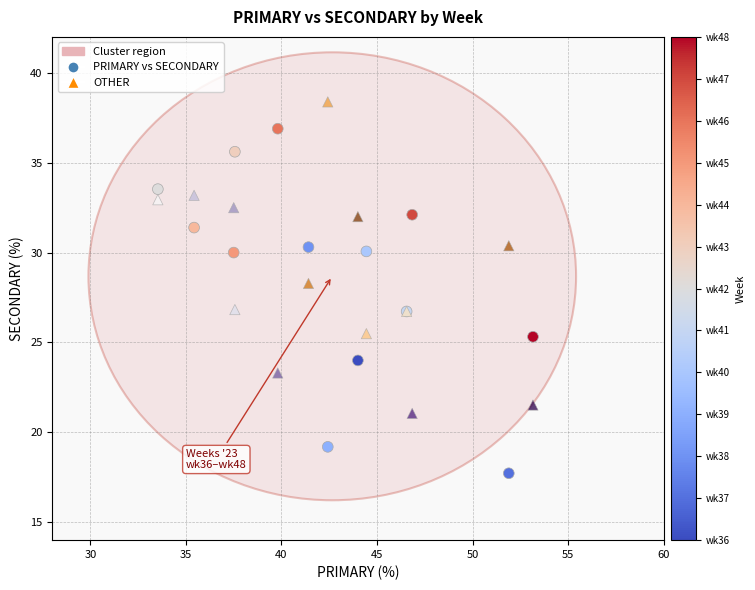

Which series reaches the maximum Y coordinate?

OTHER